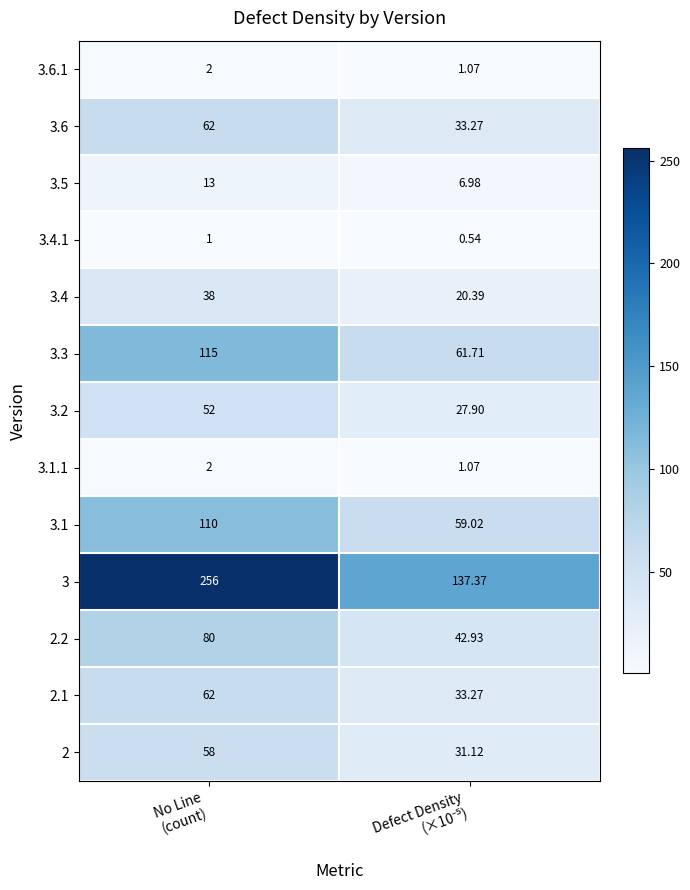

Which series has the largest total across all categories?

3